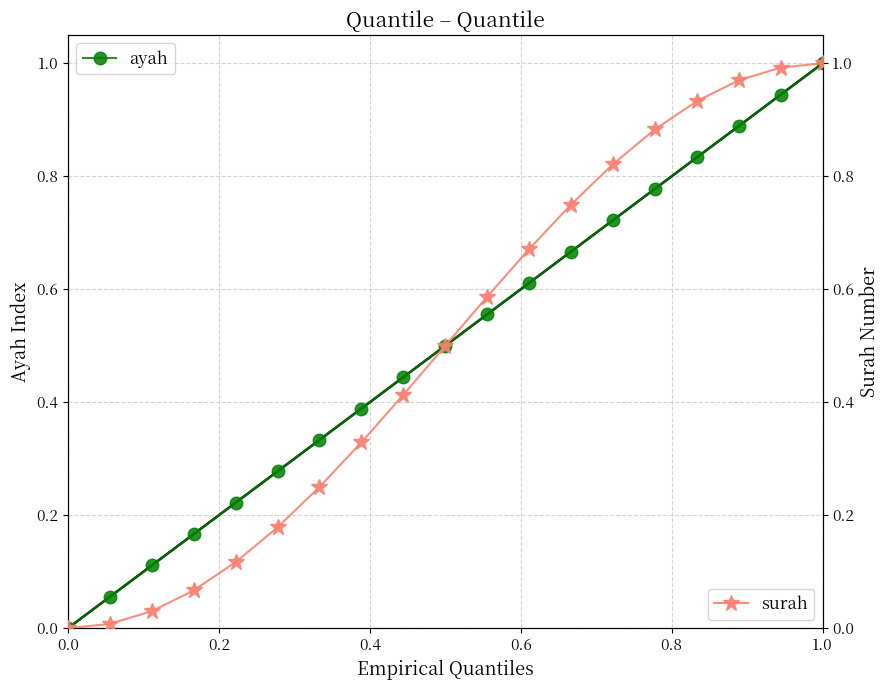

What is the maximum value for ayah?

1.0